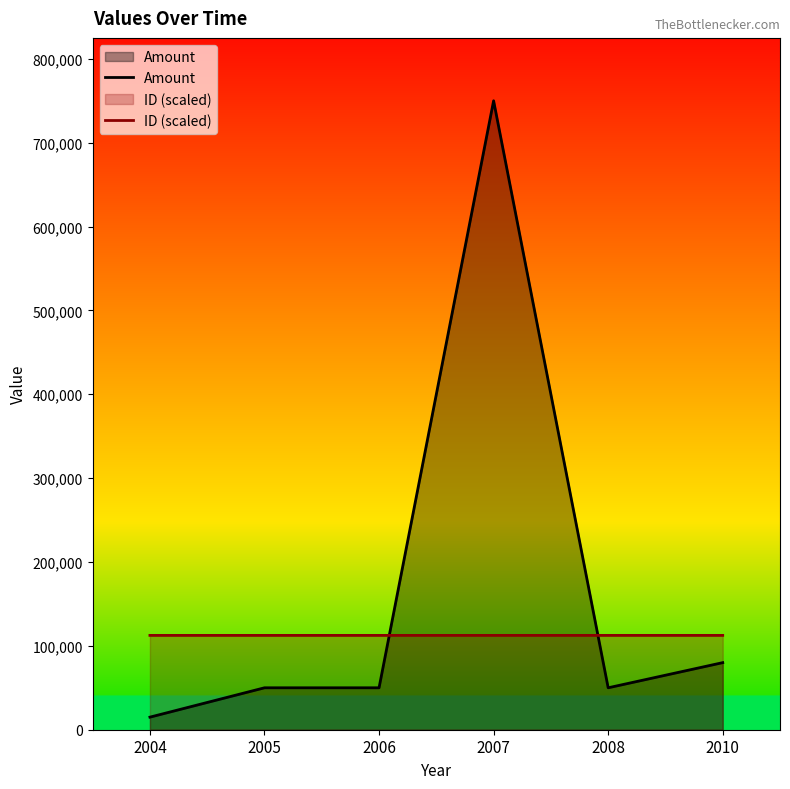

Count the number of categories in the chart.

6